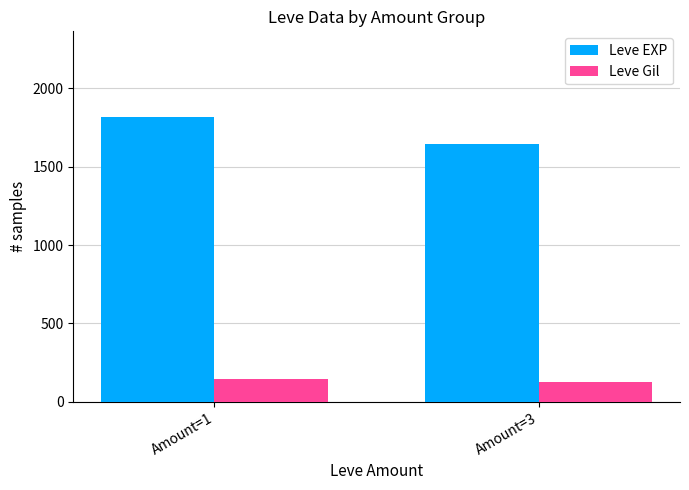

List the series in order of their overall mean, lowest first.

Leve Gil, Leve EXP